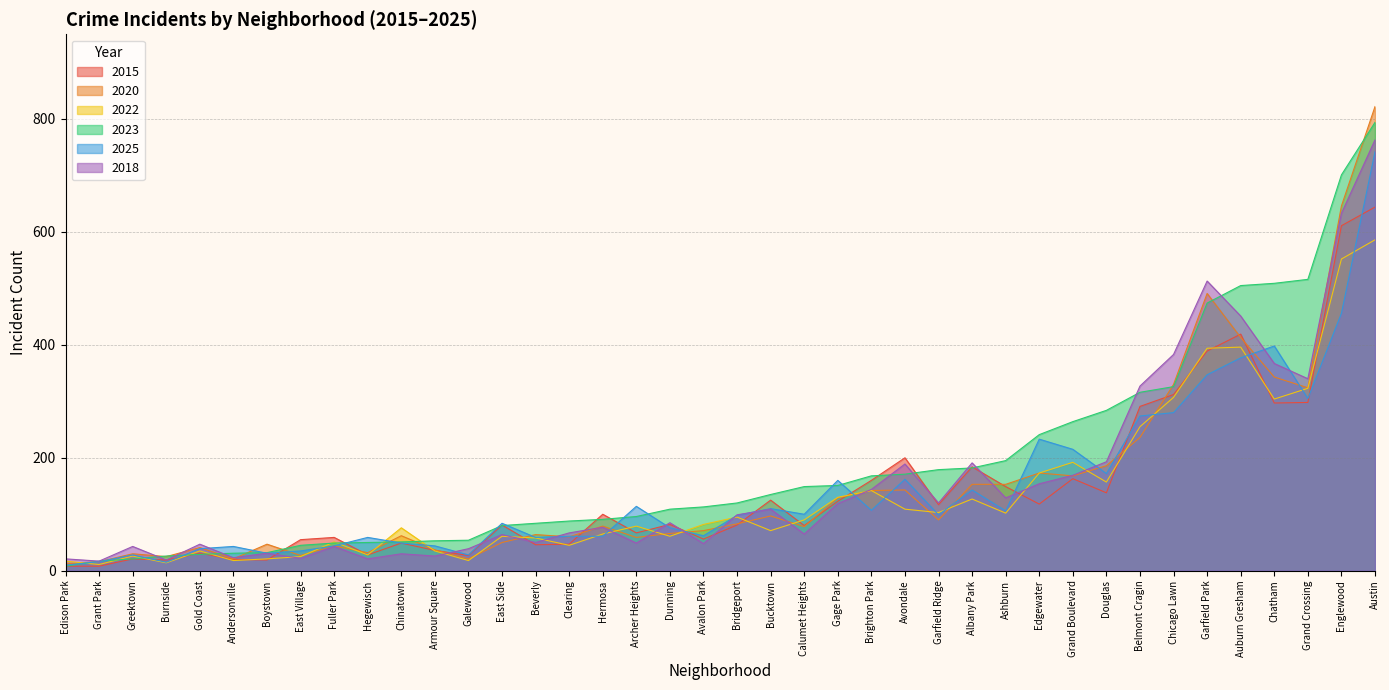

What is the maximum value for 2020?

822